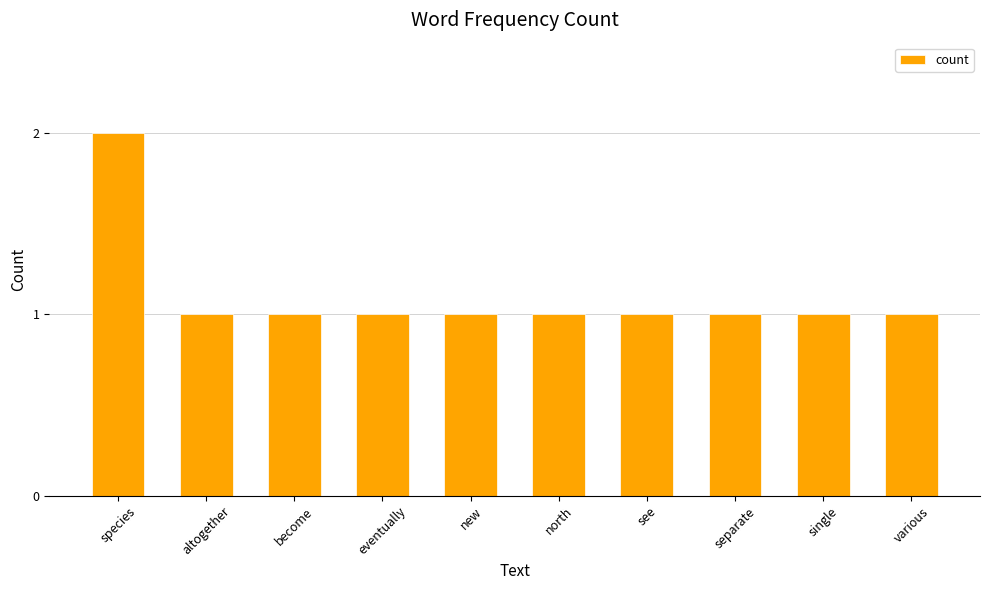

What is the greatest value displayed?

2